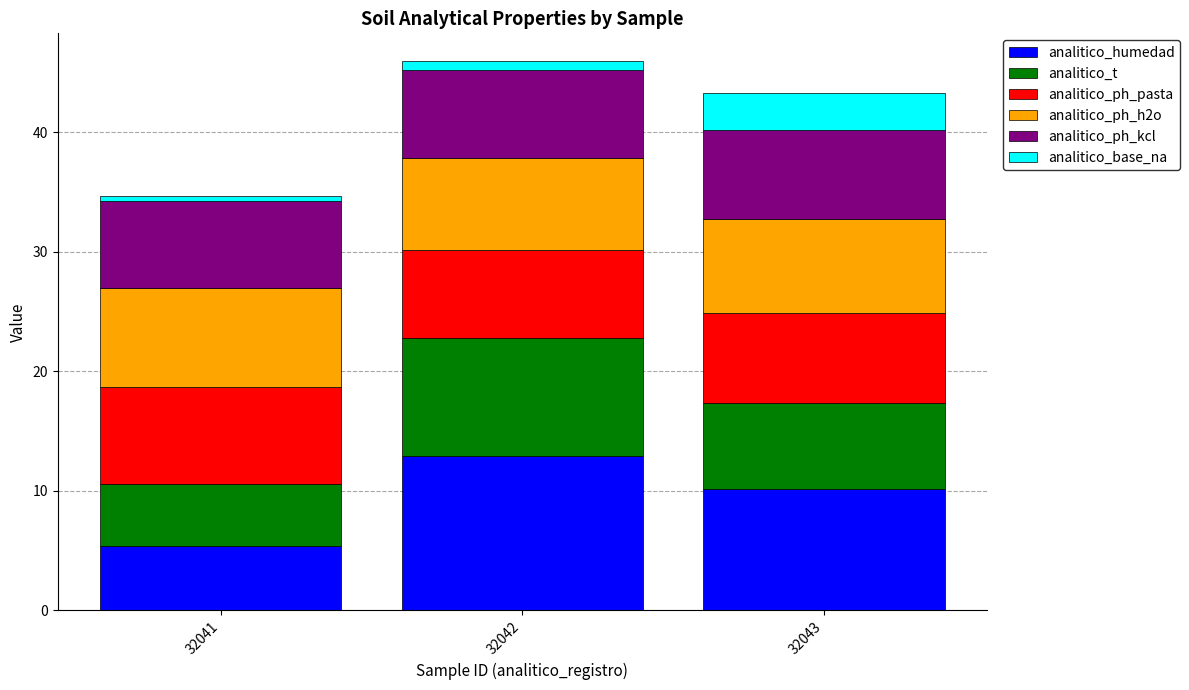

The analitico_humedad series shows 18.2 at 32043. True or false?

False